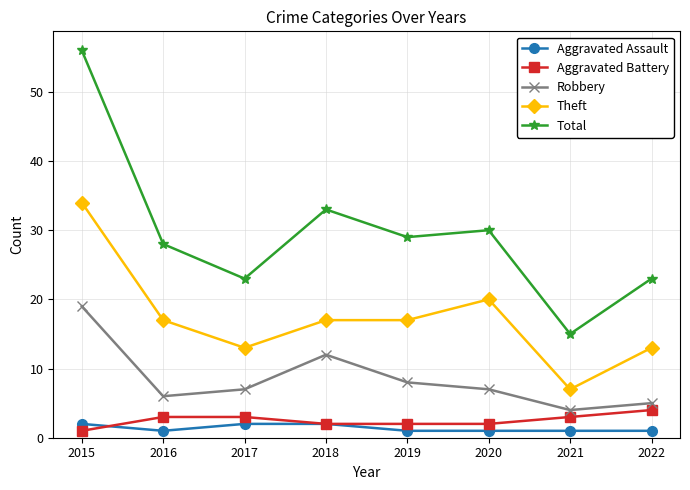

The Total series shows 28 at 2016. True or false?

True